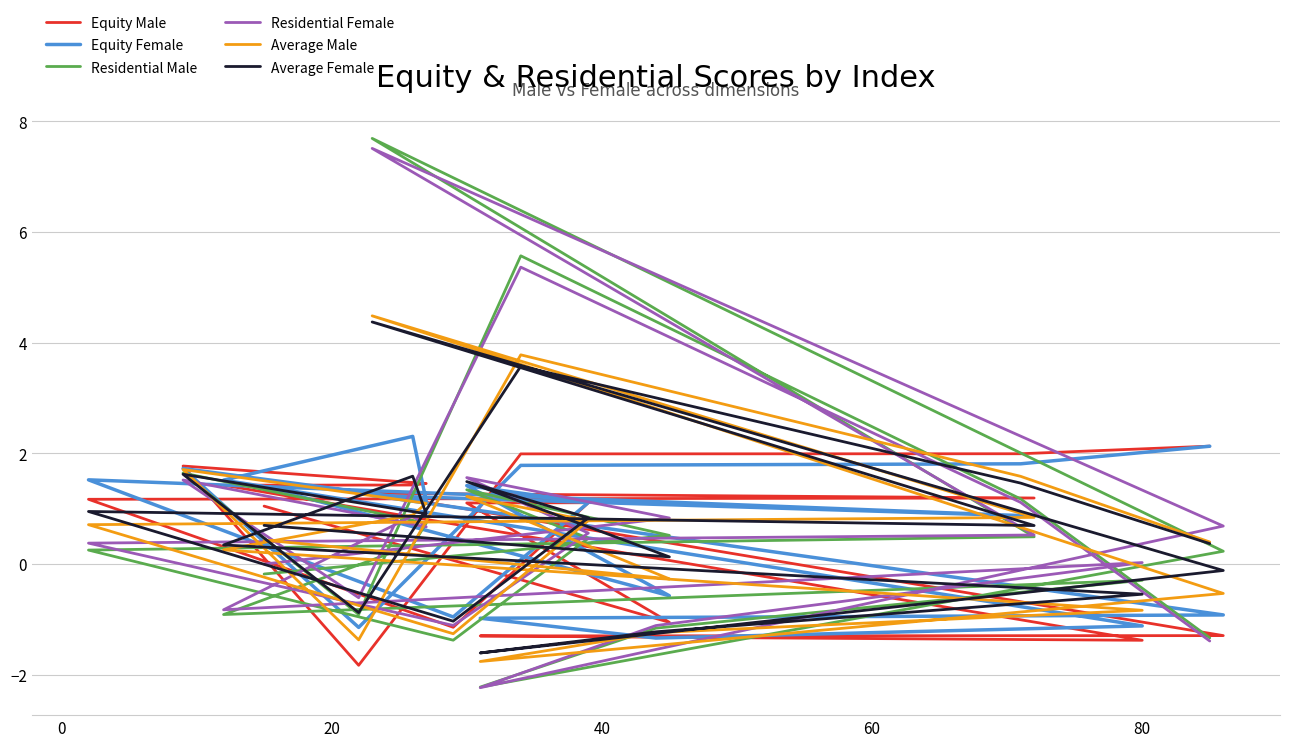

How many positive values does the Average Male series have?

13